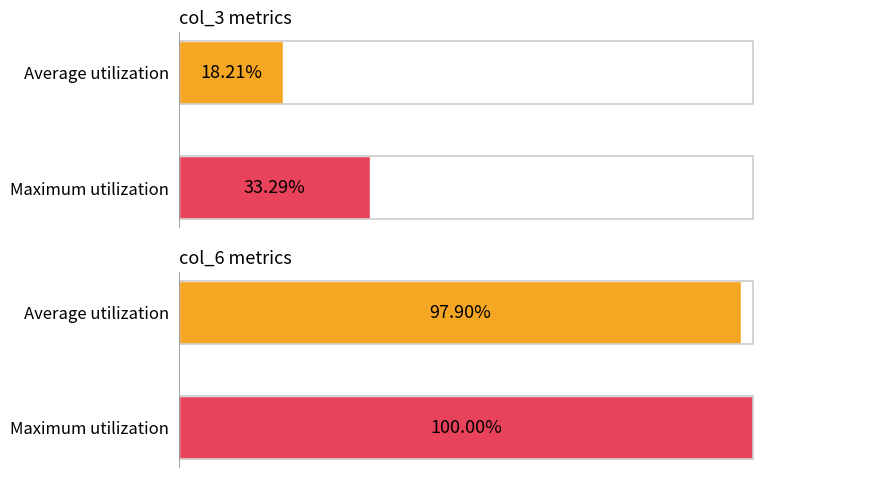

Are the bars horizontal?

Yes